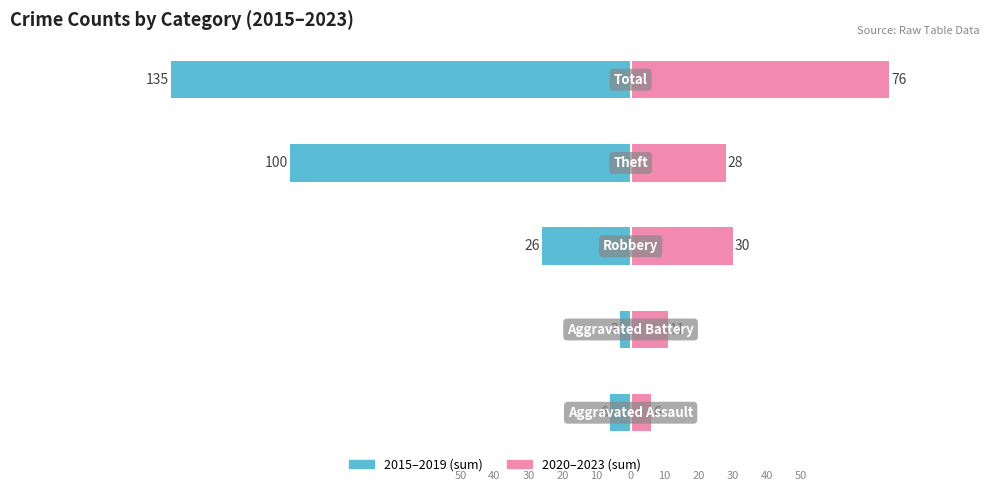

How many distinct data groups are displayed?

2